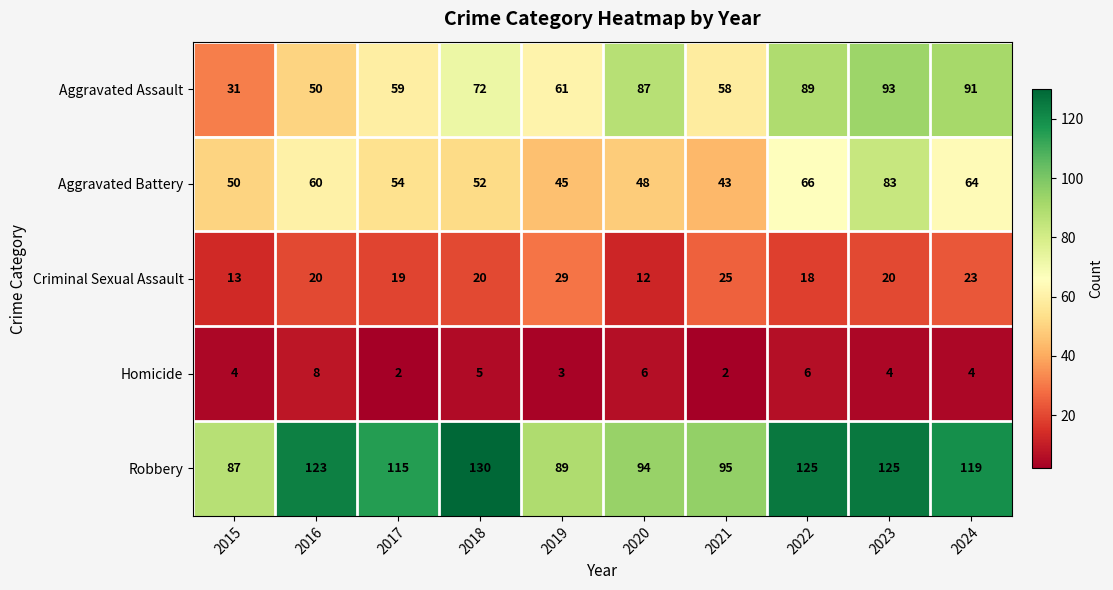

Read the Criminal Sexual Assault value at 2018.

20